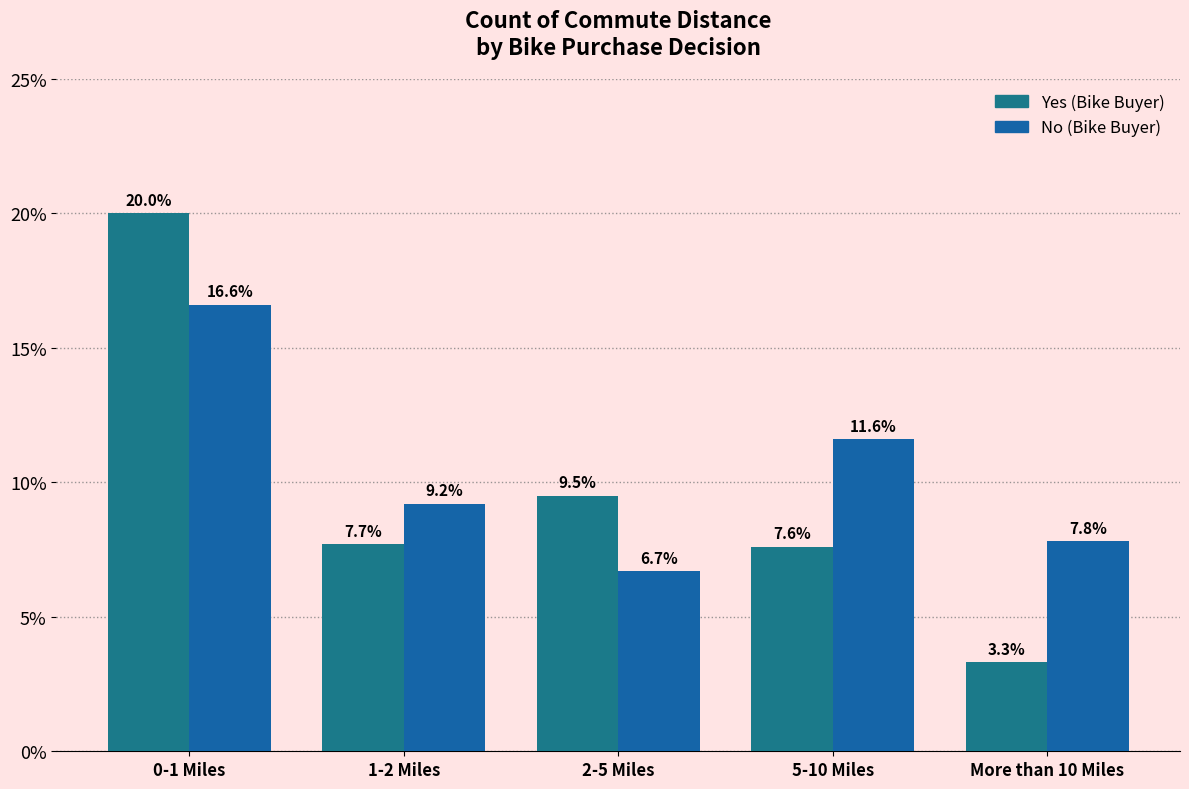

How many data points does each series have?

5